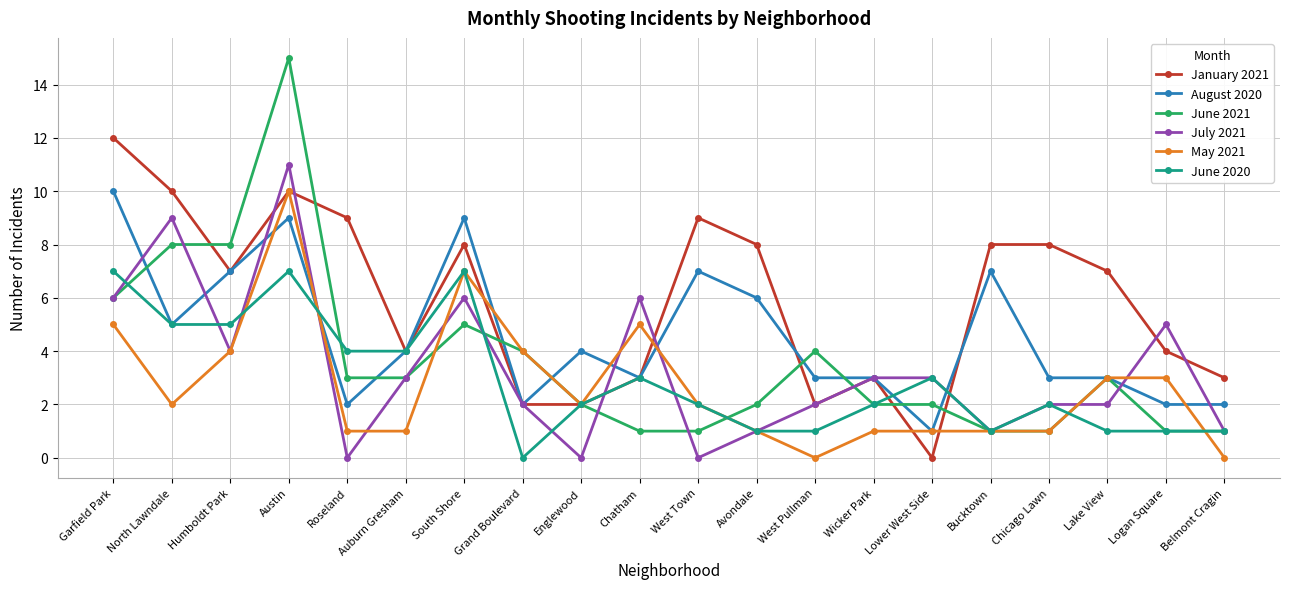

Where is the first local minimum for August 2020?

North Lawndale